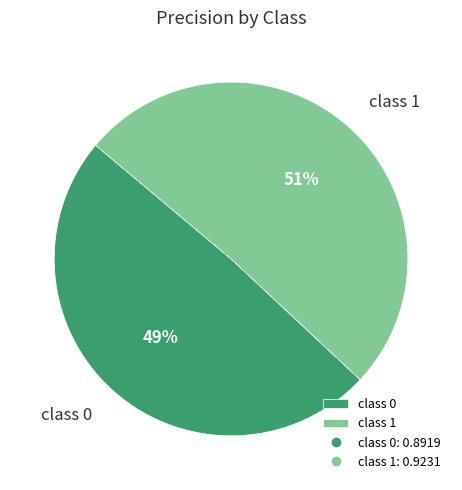

How many segments does this pie chart have?

2